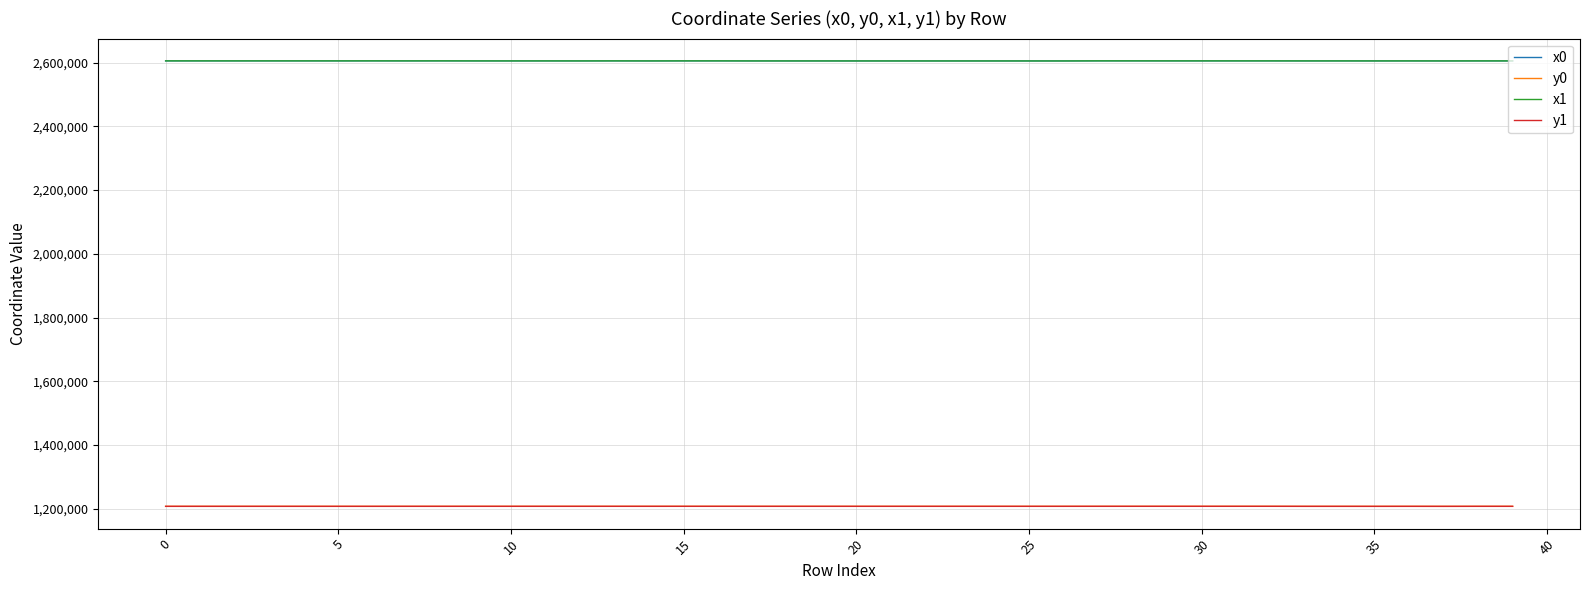

True or false: x0 and y0 intersect in this chart.

False